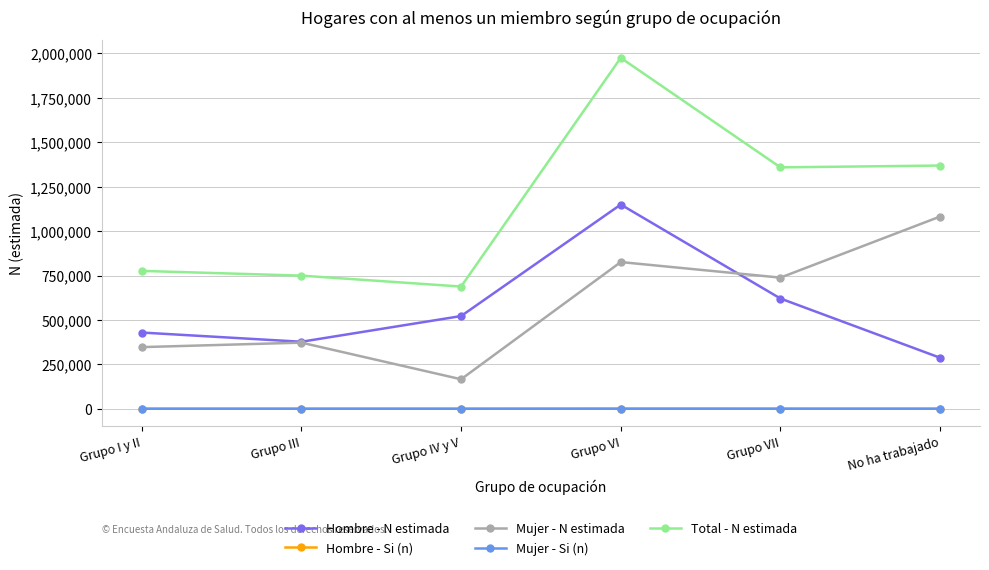

Is the value of Mujer - N estimada at Grupo I y II greater than the value of Mujer - Si (n) at No ha trabajado?

Yes